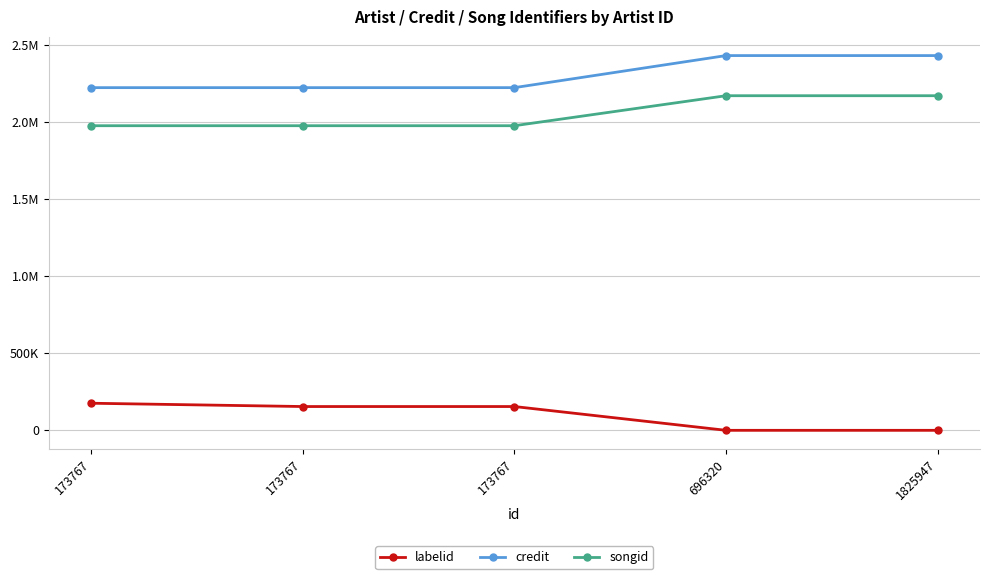

What are all the series names shown in the legend?

labelid, credit, songid